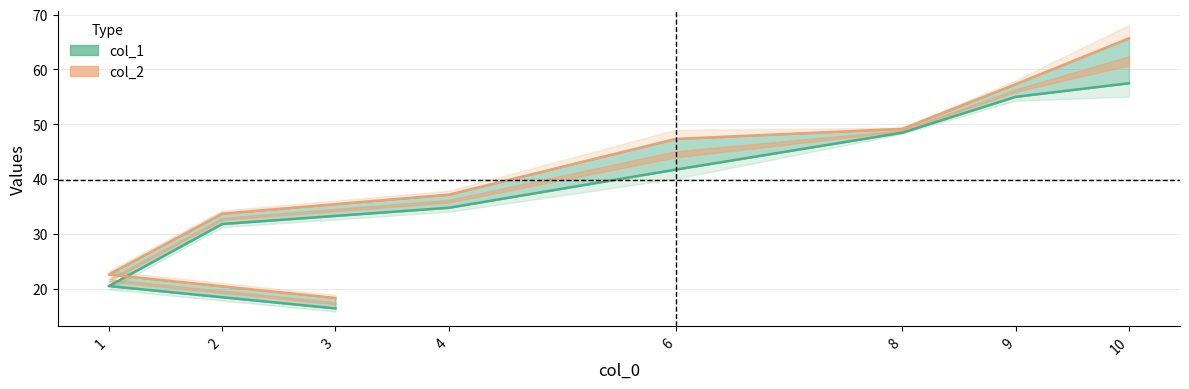

Does the chart display data point markers on the line(s)?

No